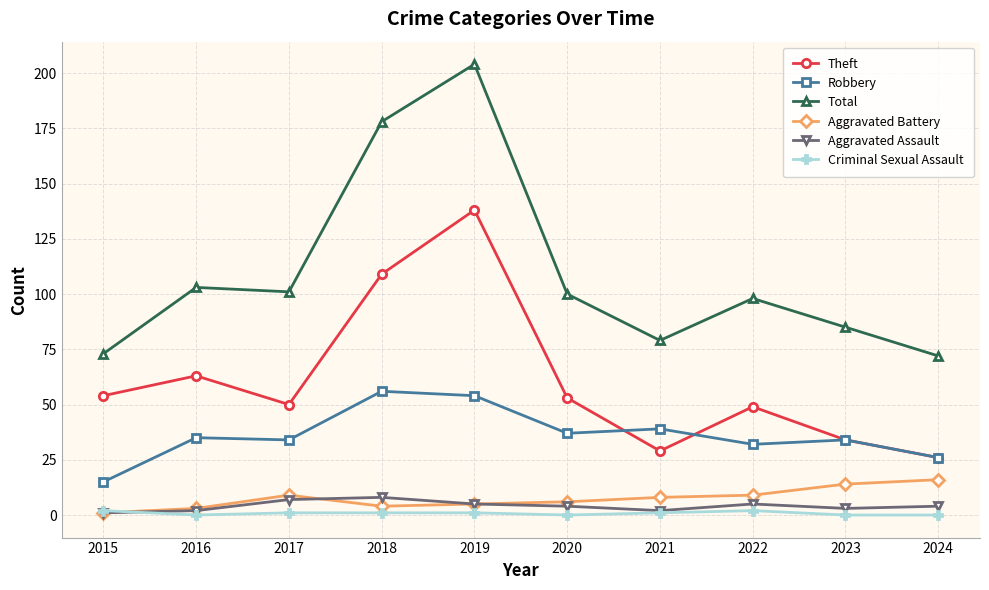

What is the maximum value shown in the chart?

204